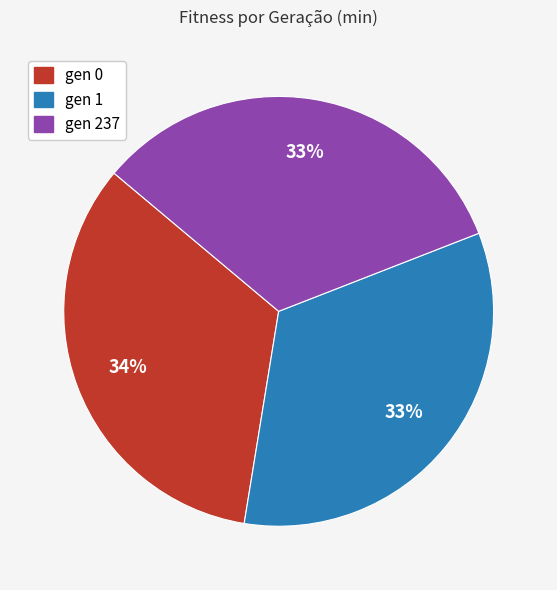

Is there a majority slice in this chart?

No